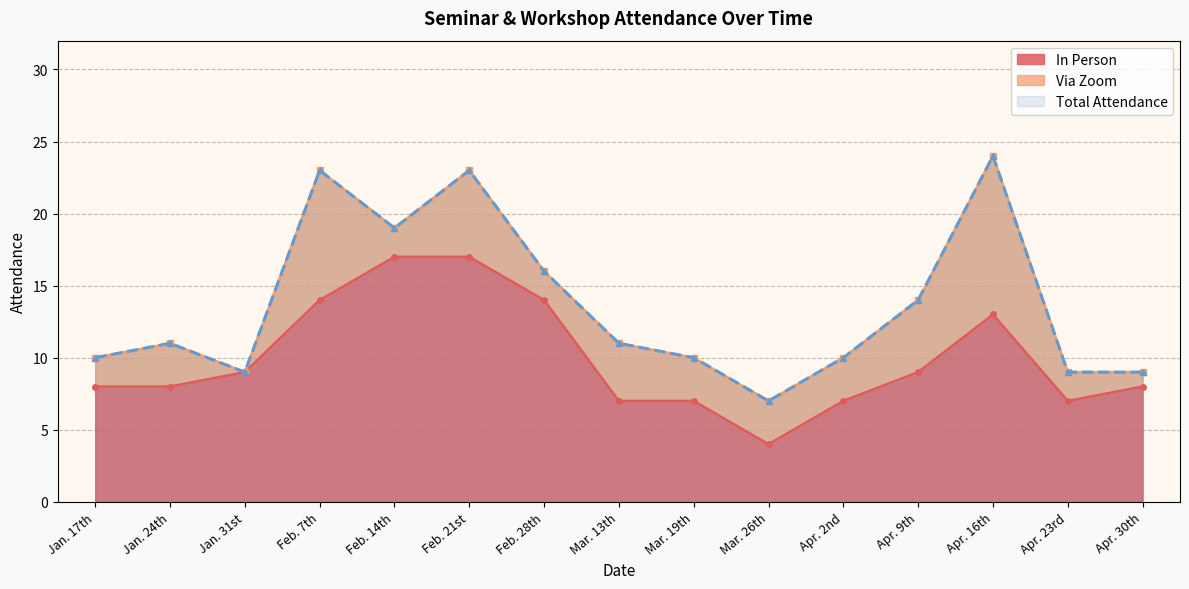

Which series has the widest spread of values?

Total Attendance